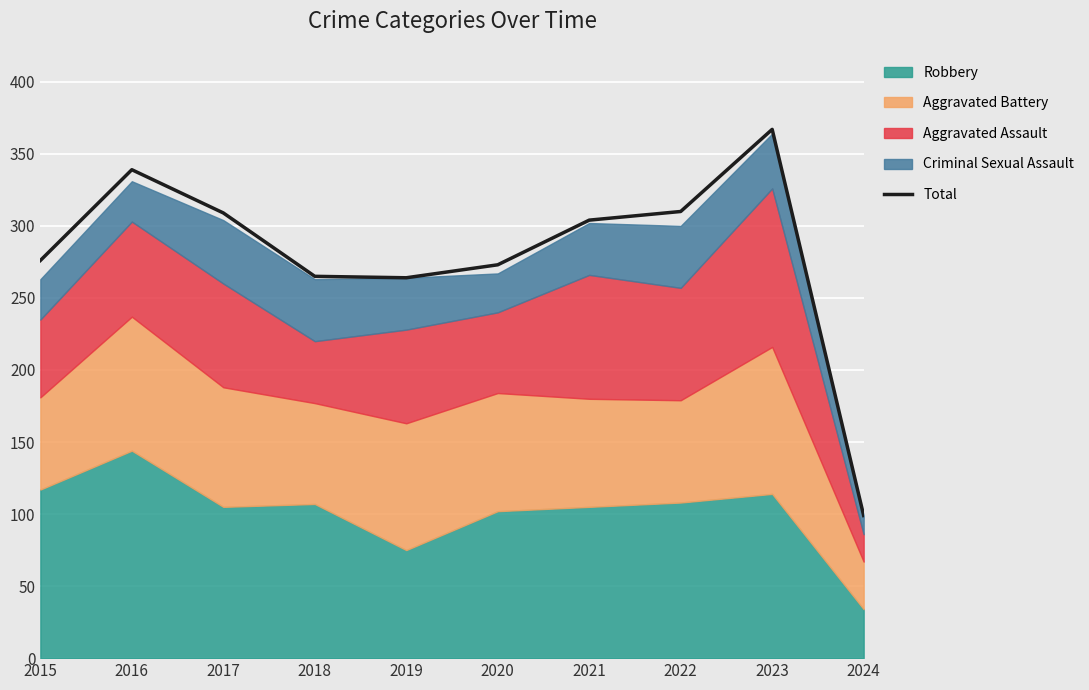

Between 2017 and 2020, which is larger?

2017